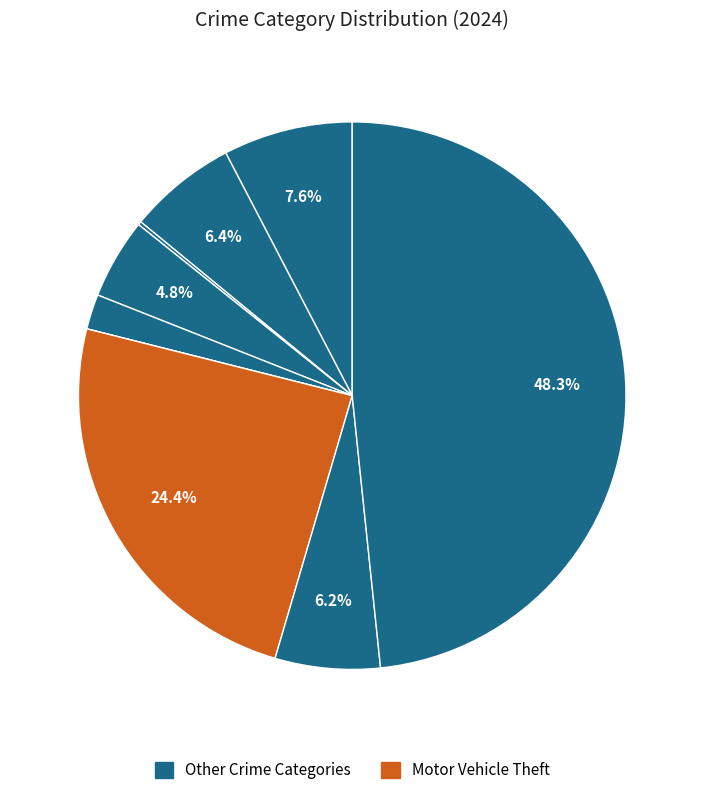

Is there a majority slice in this chart?

No